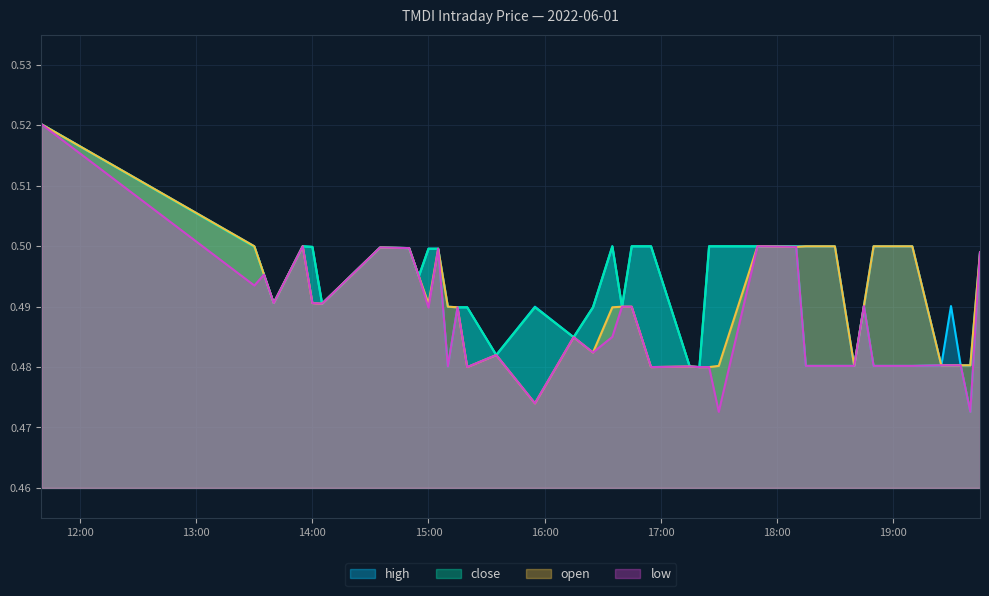

Does the chart display data point markers on the line(s)?

No